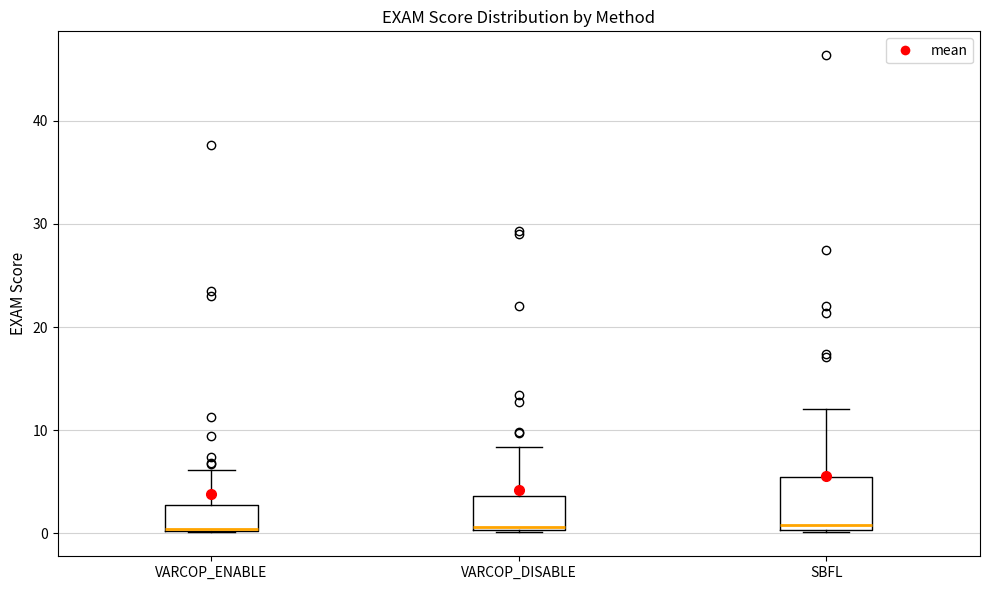

Reading left to right, read every box against the y-axis: the position of its median line, the range the box covers, and the ends of its whiskers. The values are not printed on the chart, so give them approximately, as read against the axis.

VARCOP_ENABLE: median 0, box 0 to 3, whiskers 0 to 6
VARCOP_DISABLE: median 1, box 0 to 4, whiskers 0 to 8
SBFL: median 1, box 0 to 5, whiskers 0 to 12